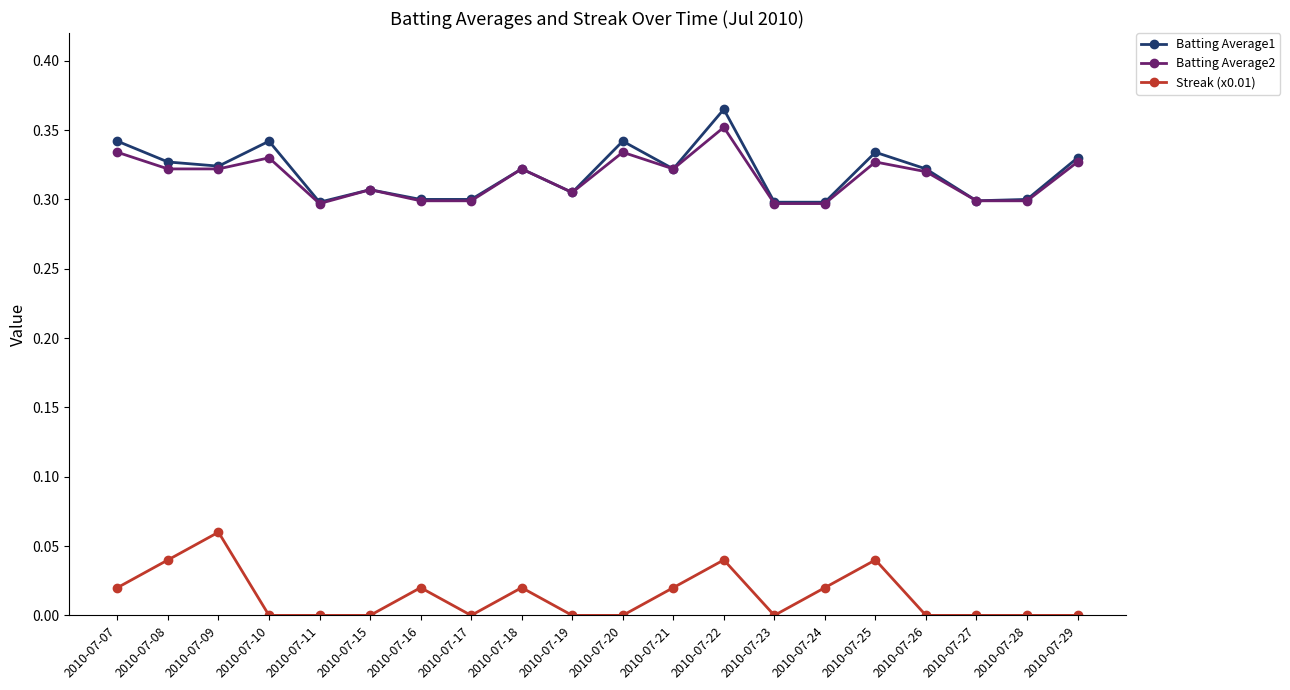

What is the sum of the Batting Average1 values at 2010-07-15 and 2010-07-17?

0.6